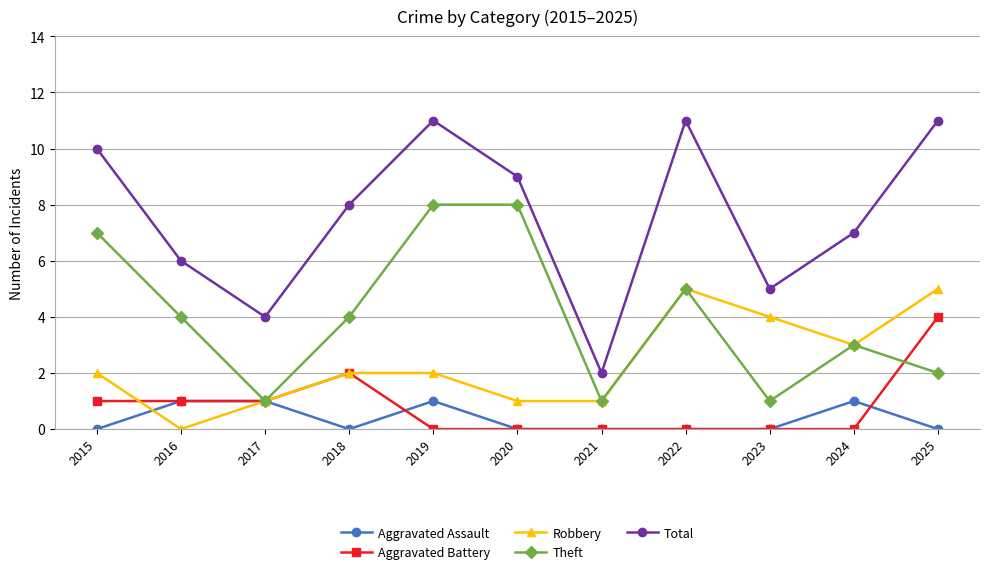

Is it true that Theft equals 12 at 2020?

False